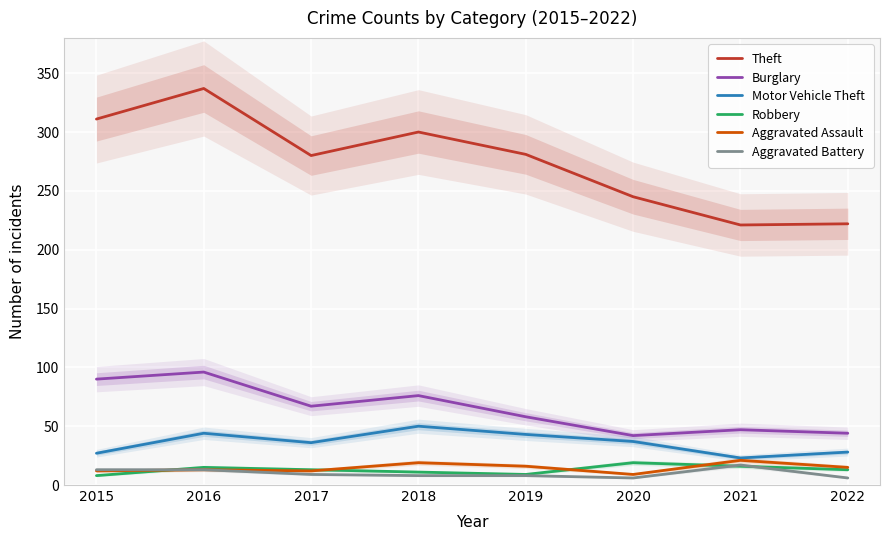

The Aggravated Battery series shows 4 at 2017. True or false?

False